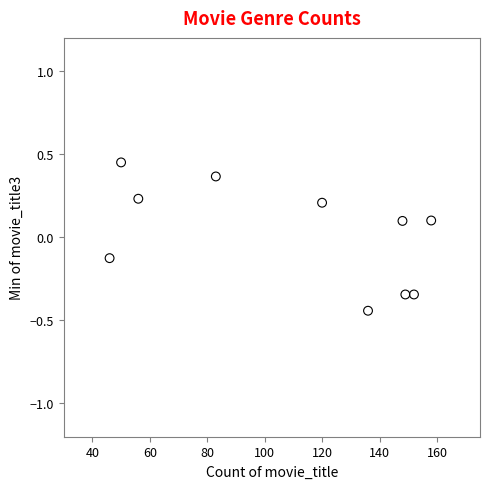

What is the average X value?

109.8